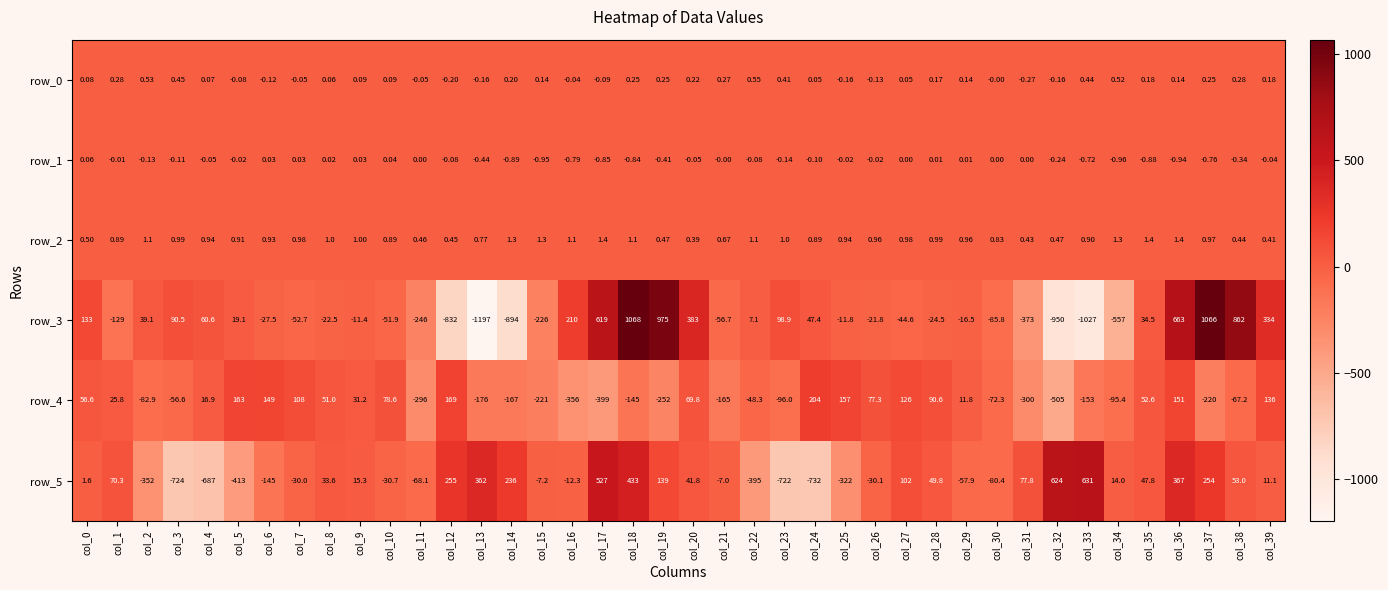

Is the value of row_1 at col_38 greater than the value of row_0 at col_4?

No